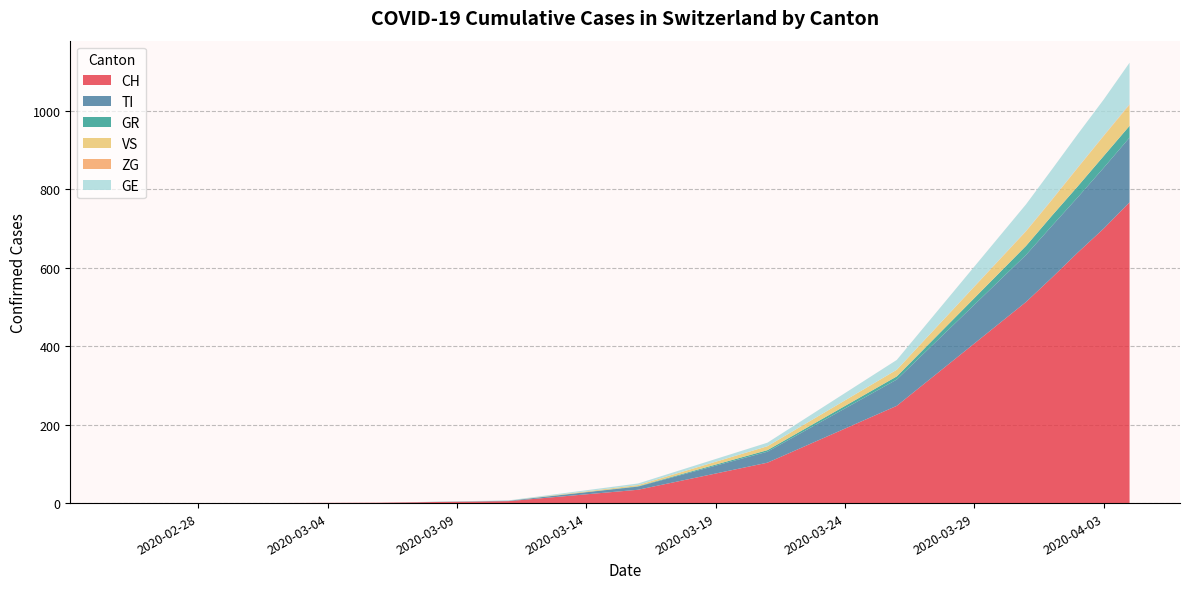

List the series in order of their peak value, lowest first.

ZG, GR, VS, GE, TI, CH